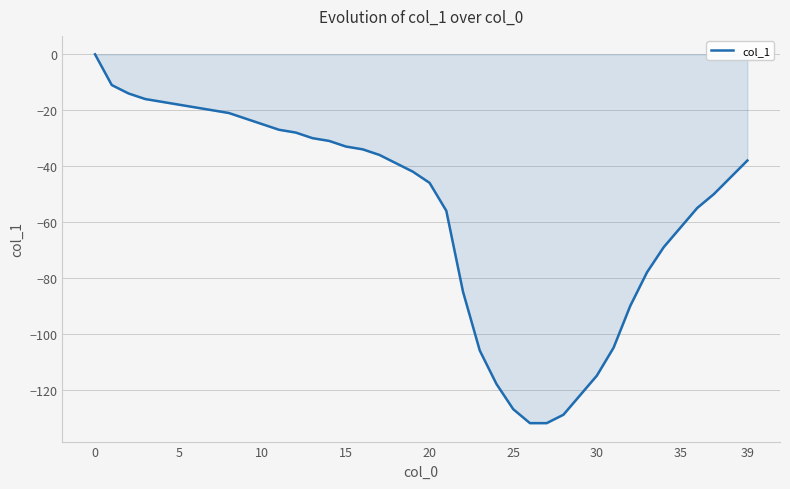

Does the chart display data point markers on the line(s)?

No